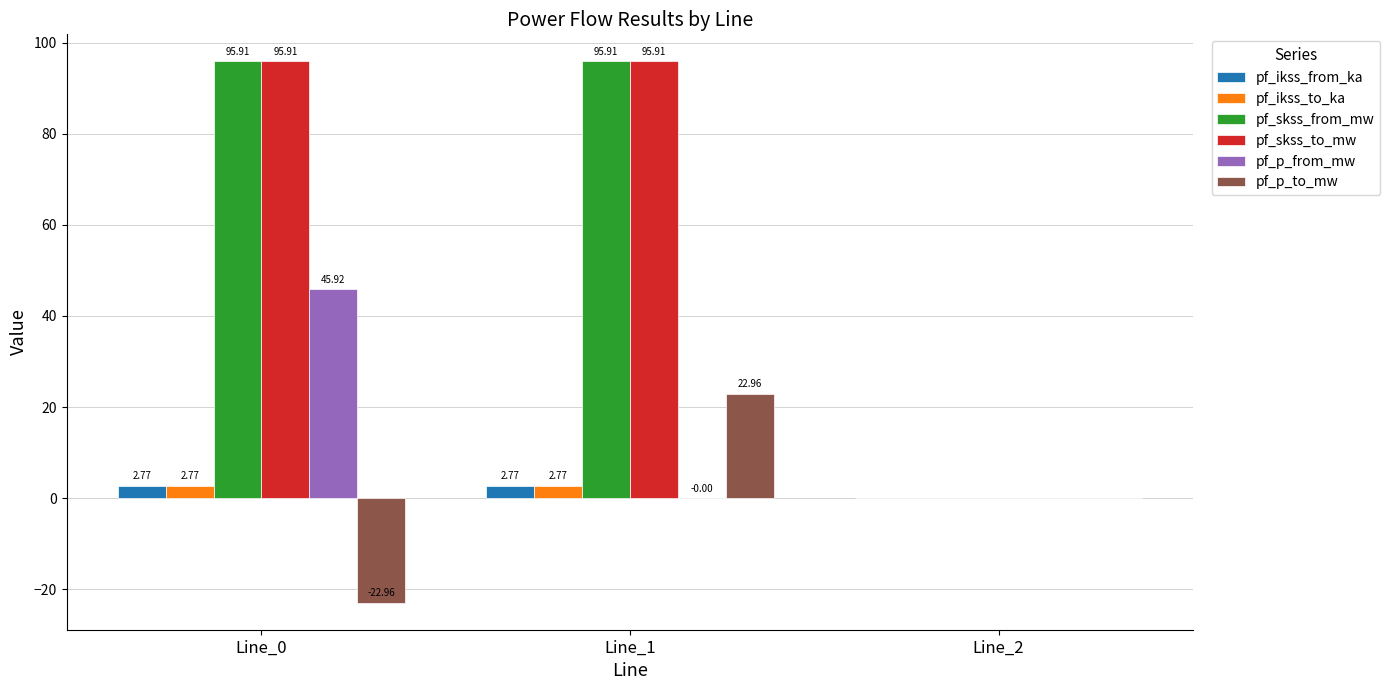

What is the sum of all pf_ikss_to_ka values?

5.5